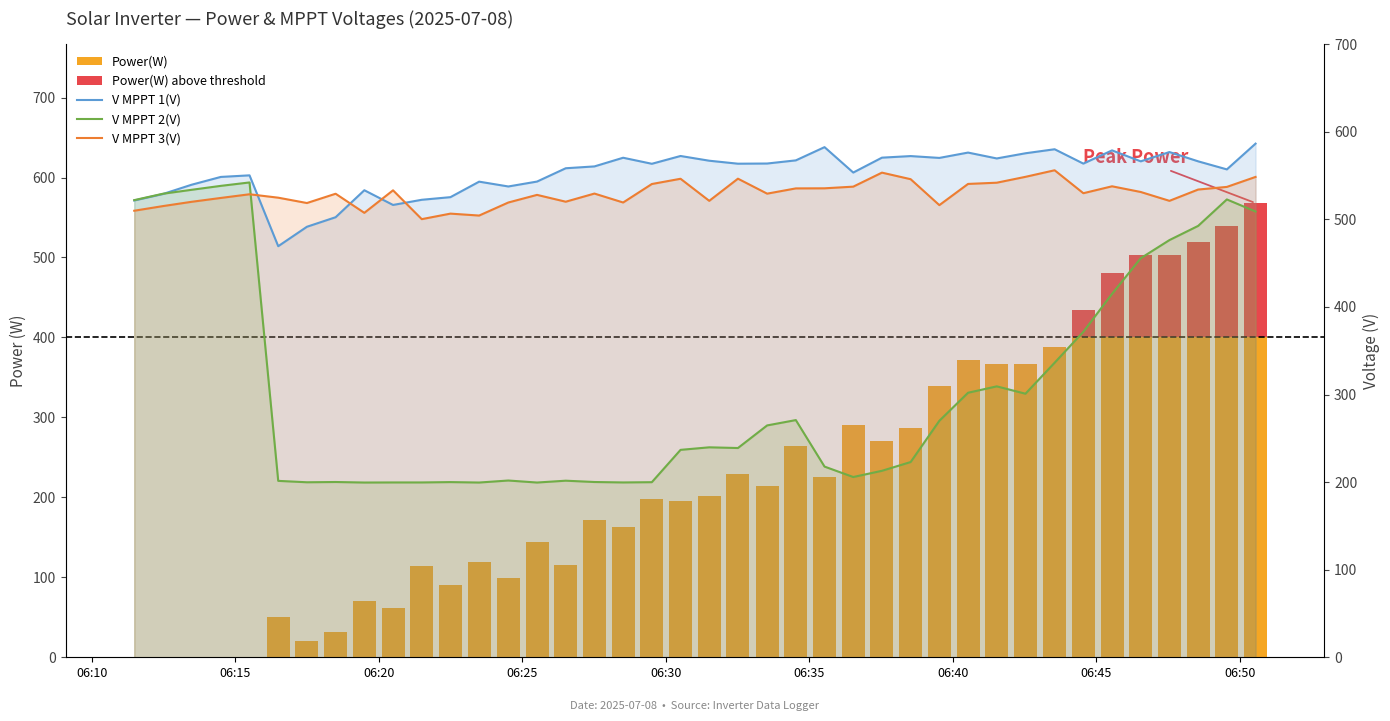

Which series has the largest total across all categories?

V MPPT 1(V)